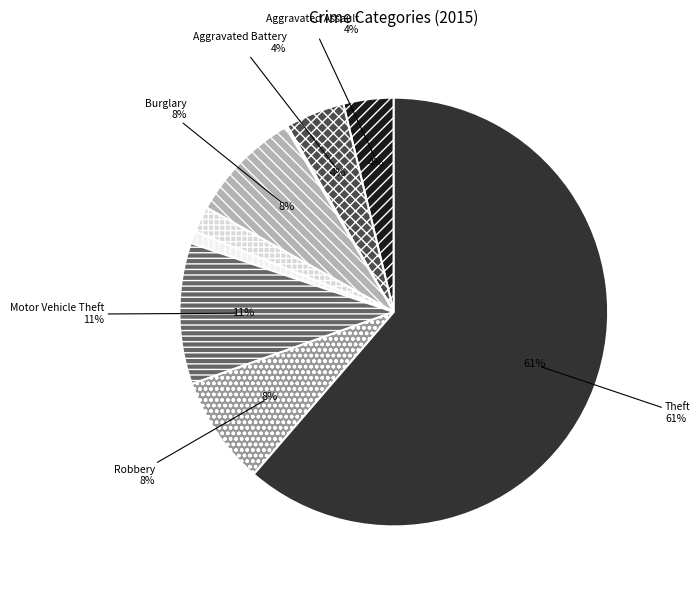

The Homicide slice represents 1% of the pie. True or false?

True